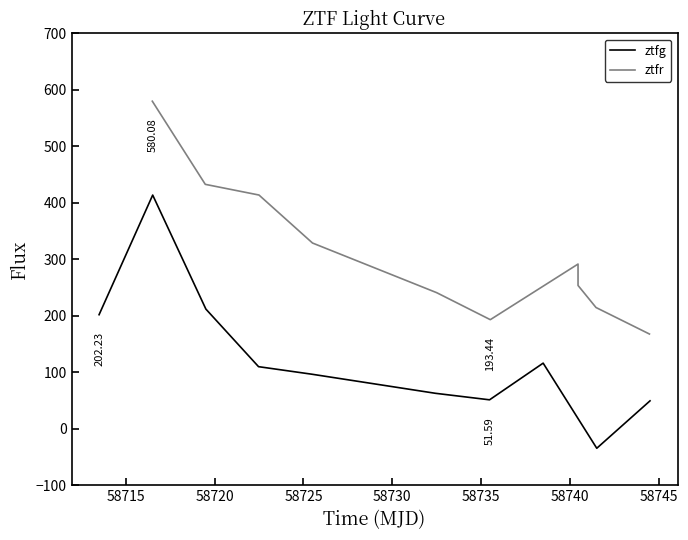

Is the value of ztfg at 58750 greater than the value of ztfr at 58730?

No